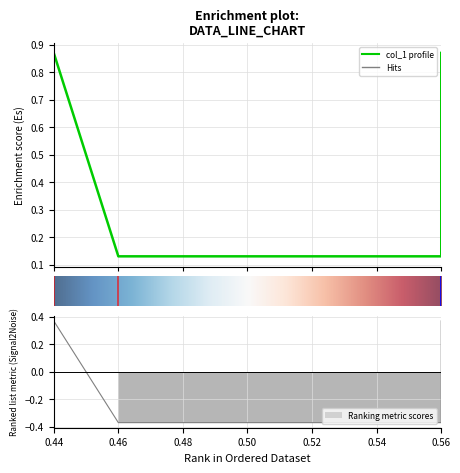

Reading left to right, list all the values displayed in this chart.

0.9	0.1	0.1	0.9